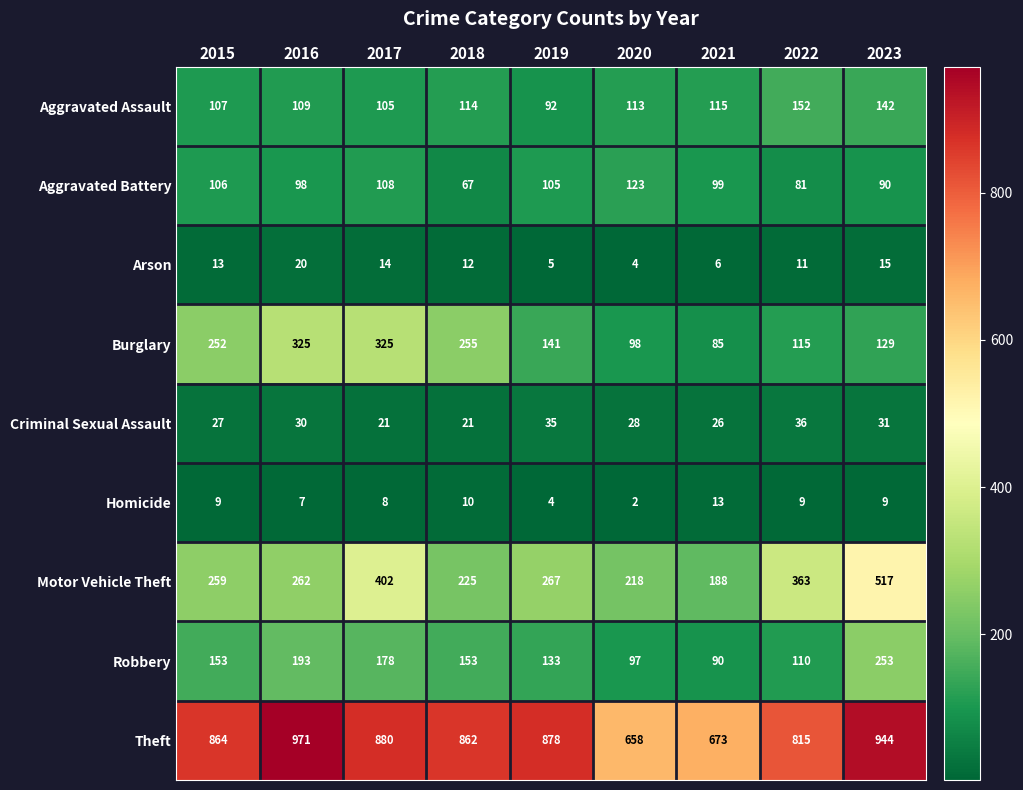

Rank the categories by Aggravated Battery value from highest to lowest.

2020, 2017, 2015, 2019, 2021, 2016, 2023, 2022, 2018